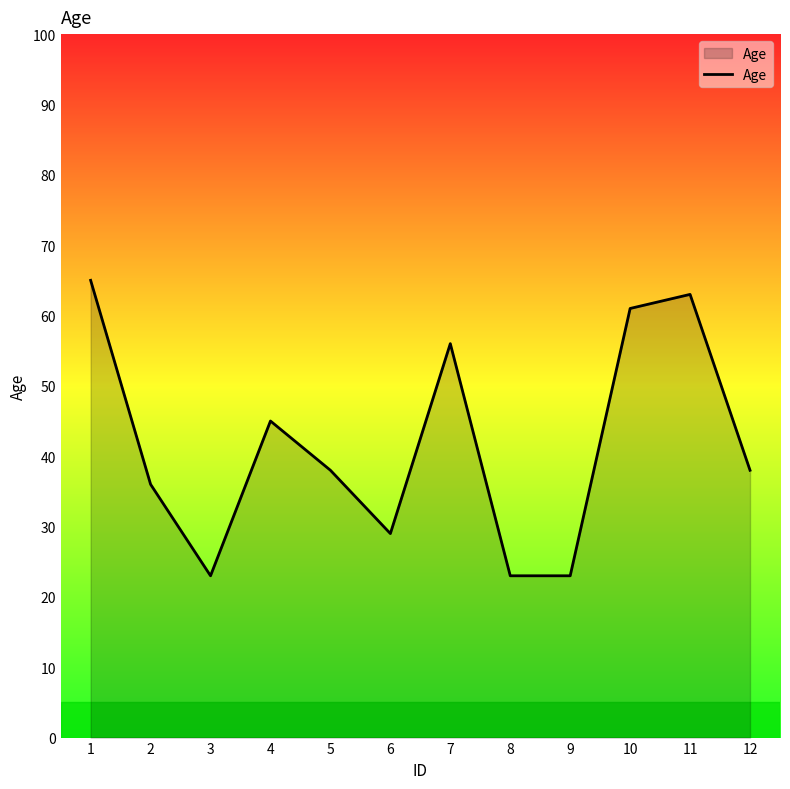

What is the sum of the values at 6 and 2?

65